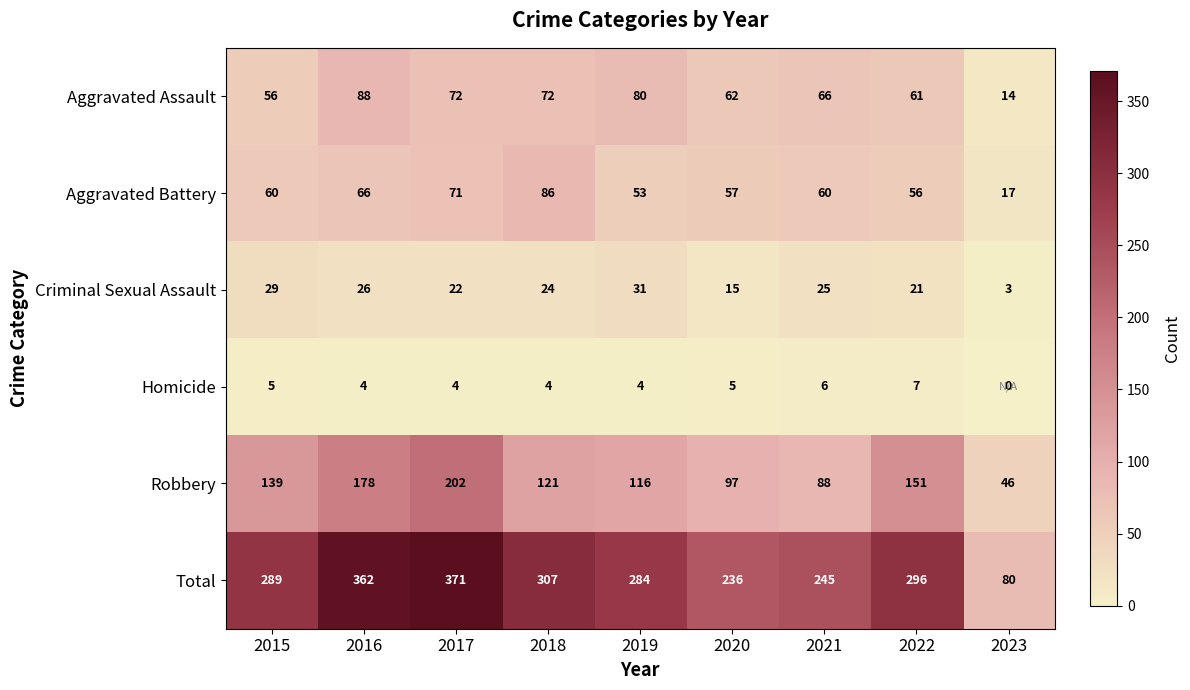

Which series has the largest total across all categories?

Total